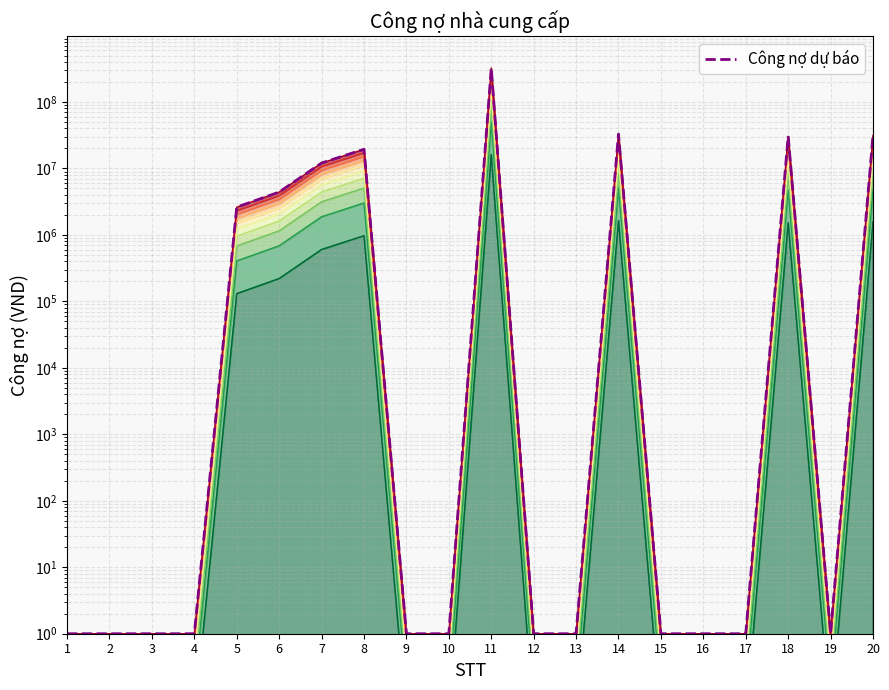

Between 13 and 7, which is larger?

7